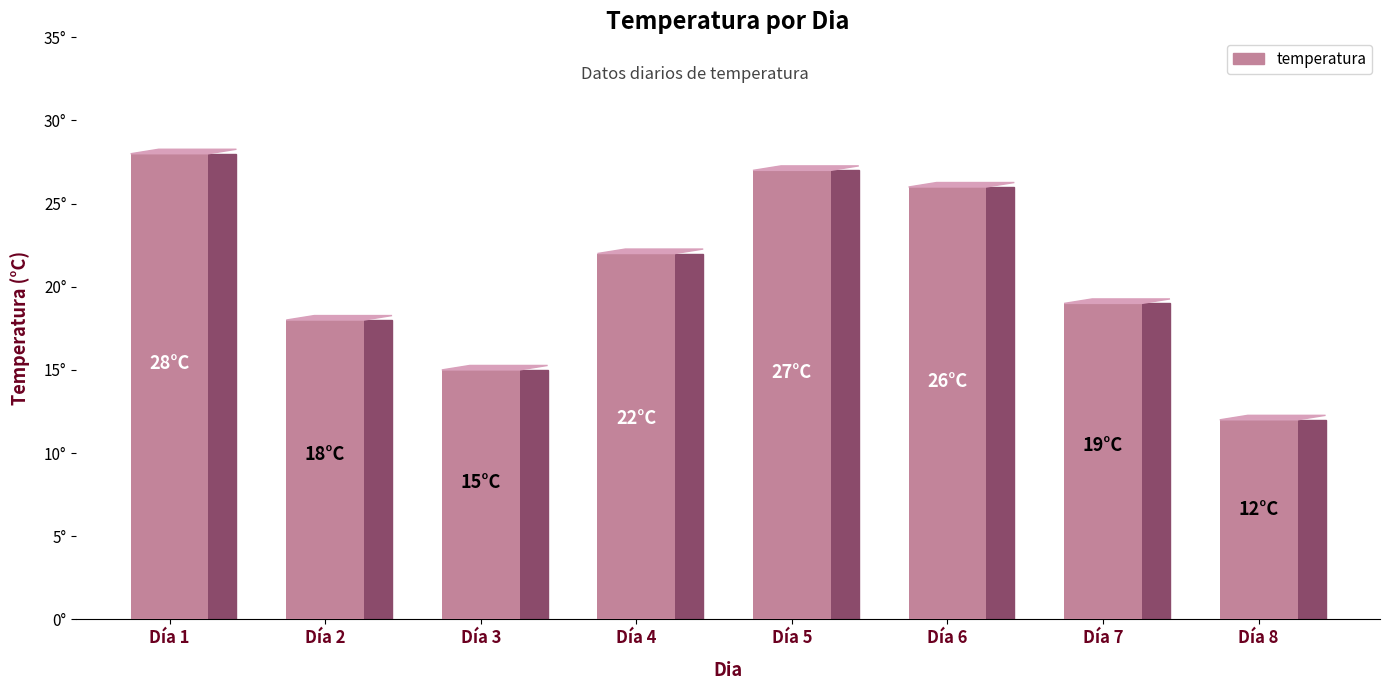

The value at Día 5 is 27. True or false?

True